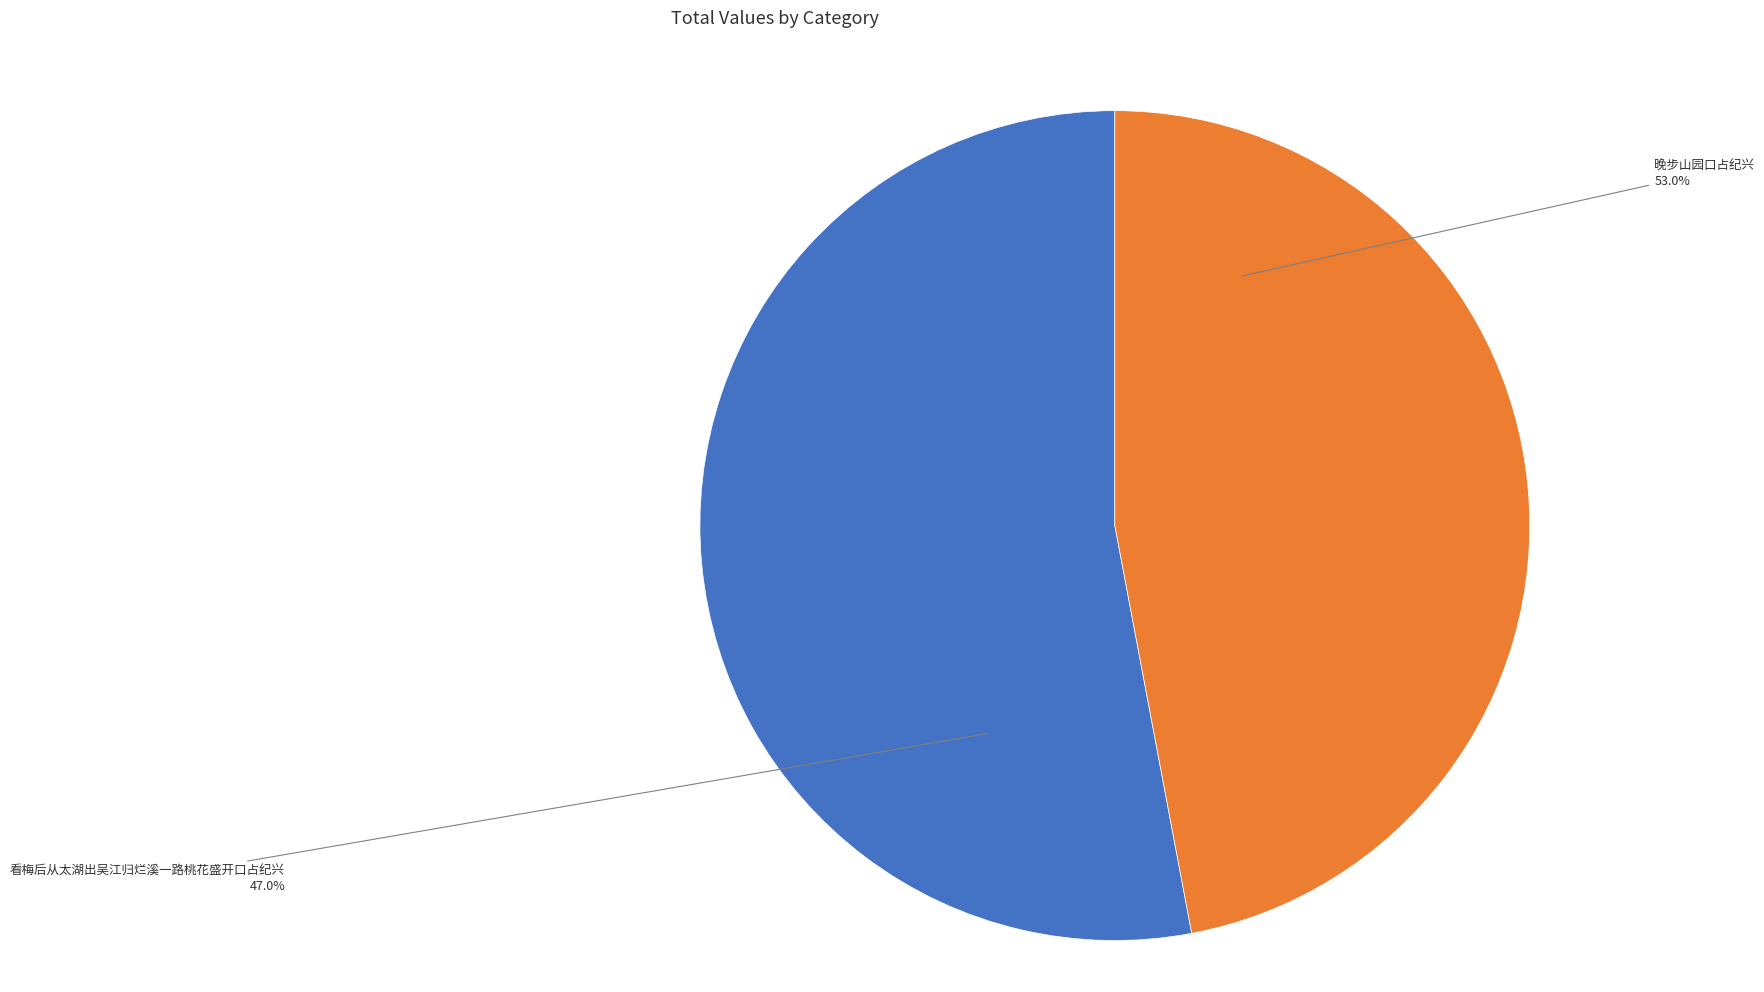

To the nearest percent, what percentage of the pie is 看梅后从太湖出吴江归烂溪一路桃花盛开口占纪兴?

47%